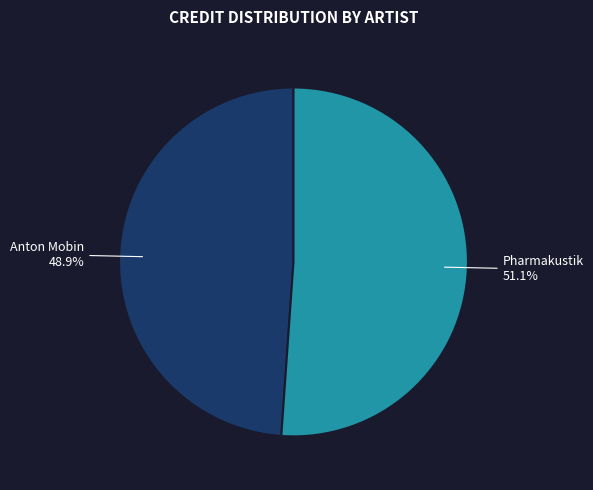

Combined, what portion of the pie is Pharmakustik and Anton Mobin?

100.0%